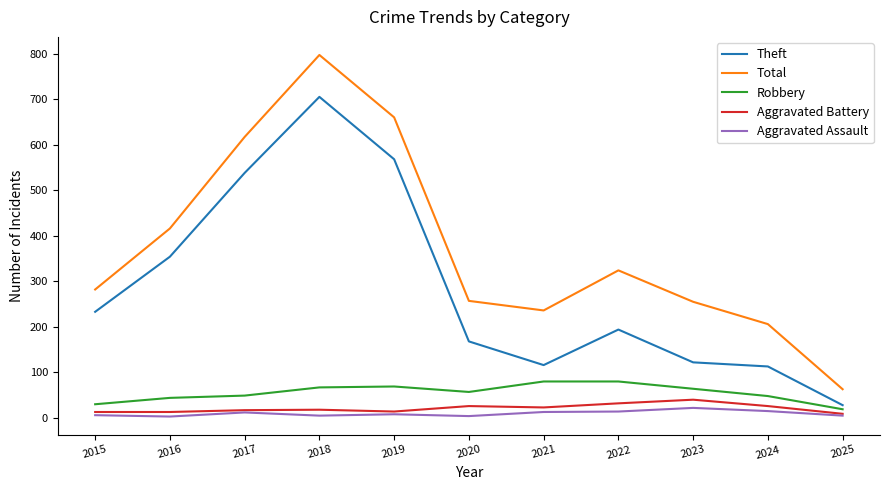

Does the chart display data point markers on the line(s)?

No